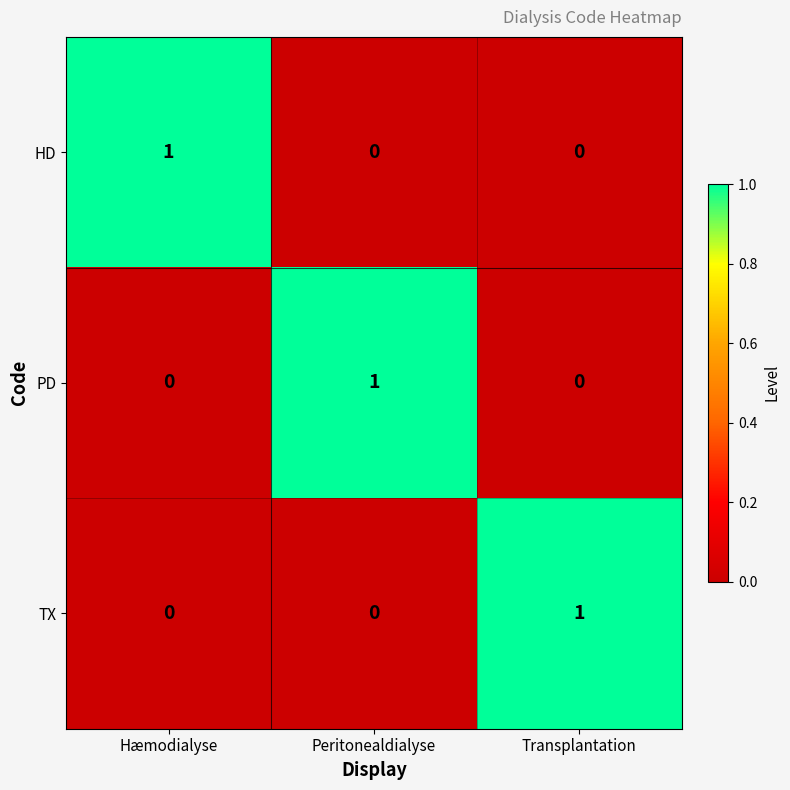

What is the total value across all series at Peritonealdialyse?

1